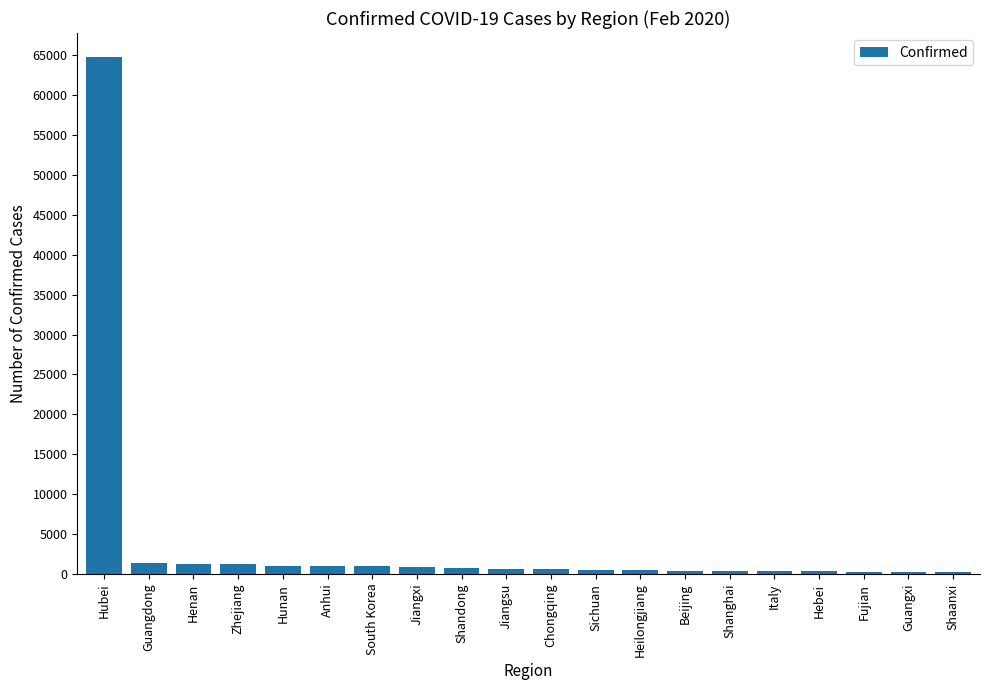

What is the average value?

3883